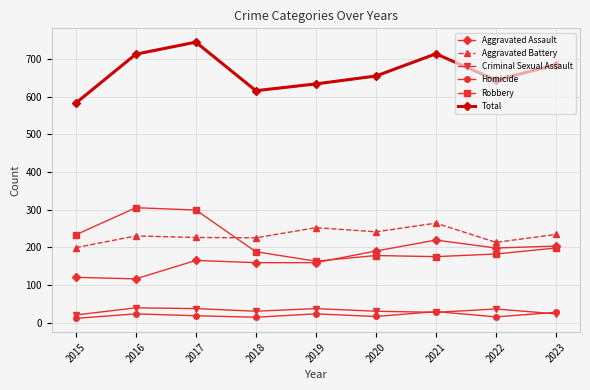

What is the maximum value shown in the chart?

745